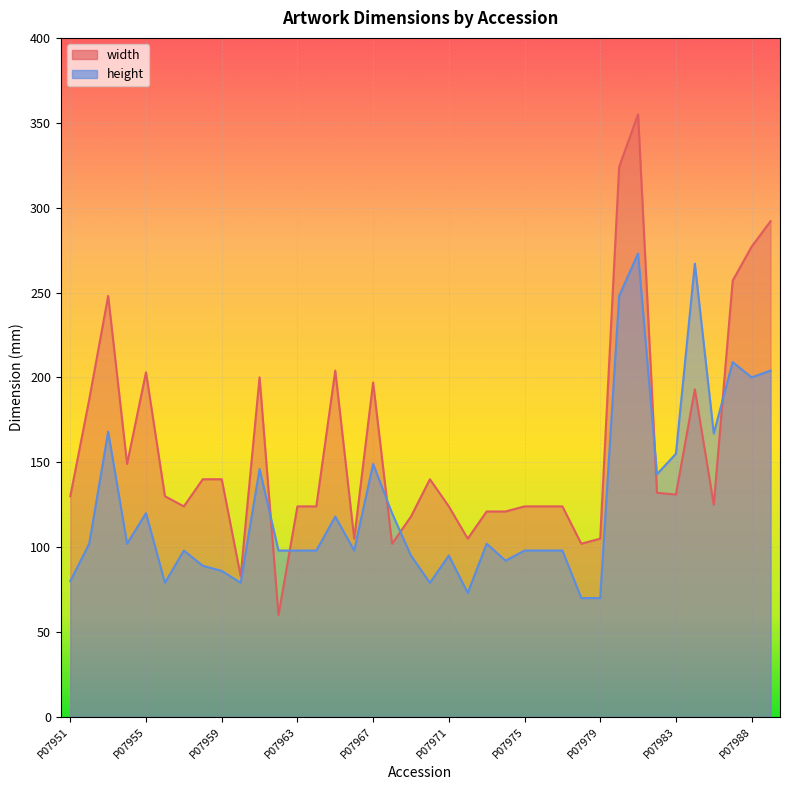

Rank the series by their maximum value, from lowest to highest.

height, width